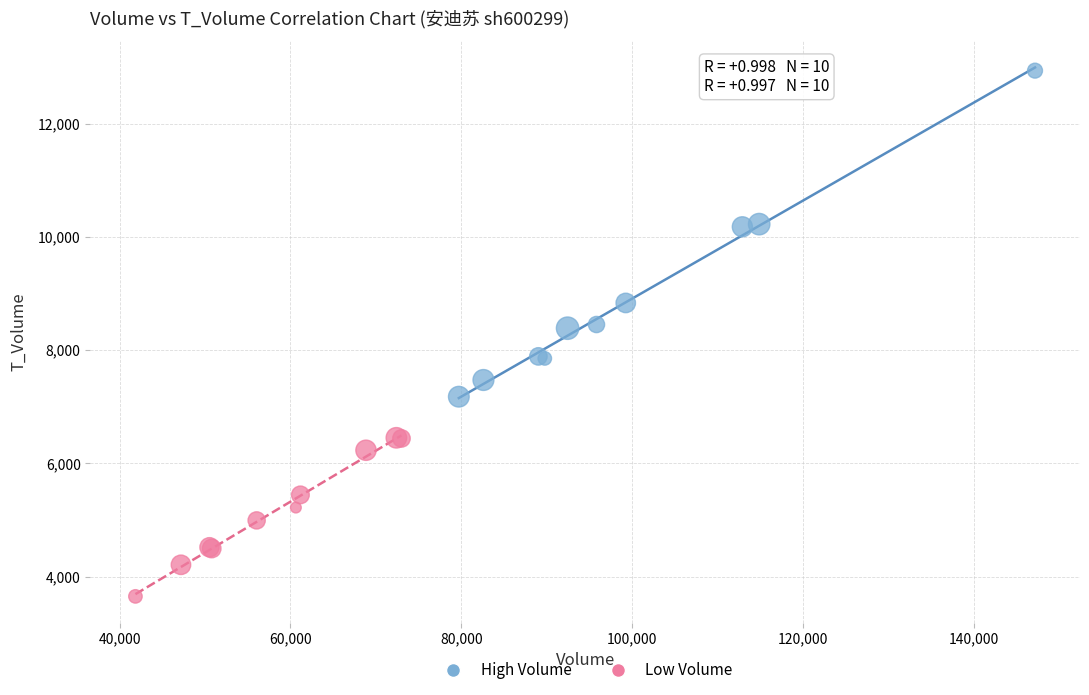

Which series has the largest Y range (max minus min)?

High Volume